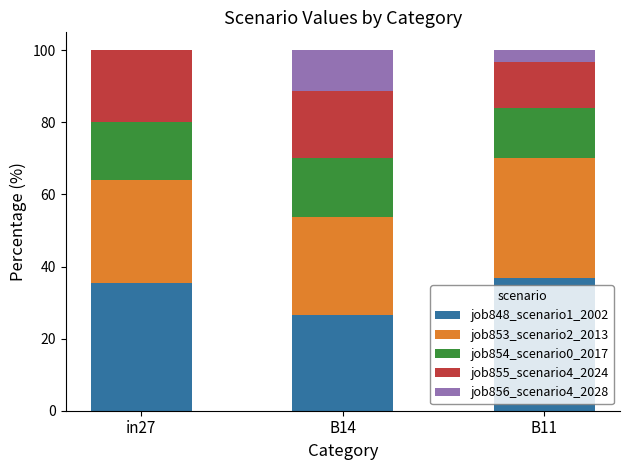

Reading left to right, transcribe the values for job848_scenario1_2002.

in27=35.3	B14=26.7	B11=36.8